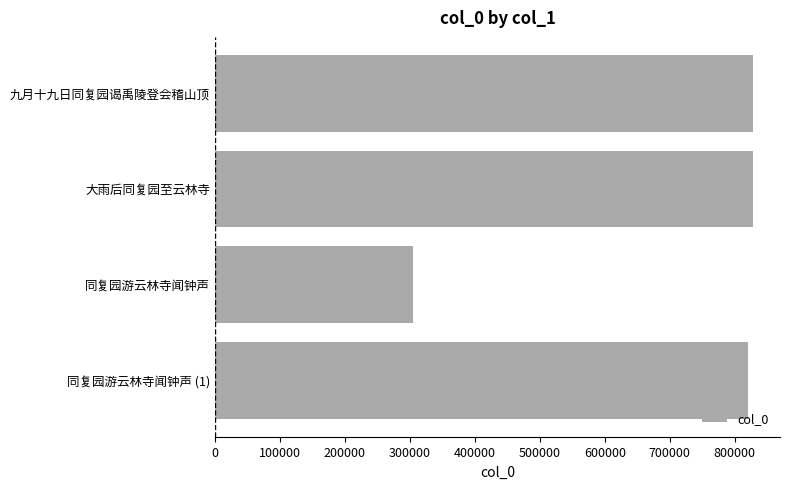

Between 同复园游云林寺闻钟声 and 同复园游云林寺闻钟声 (1), which is larger?

同复园游云林寺闻钟声 (1)